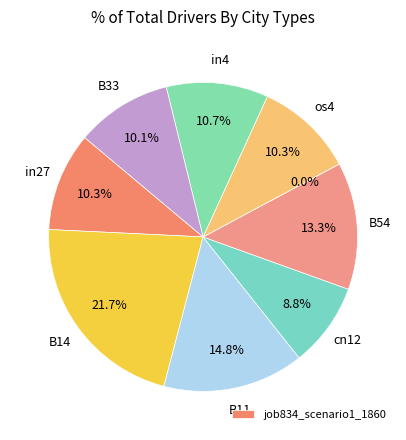

Is there any slice that represents more than half of the pie?

No